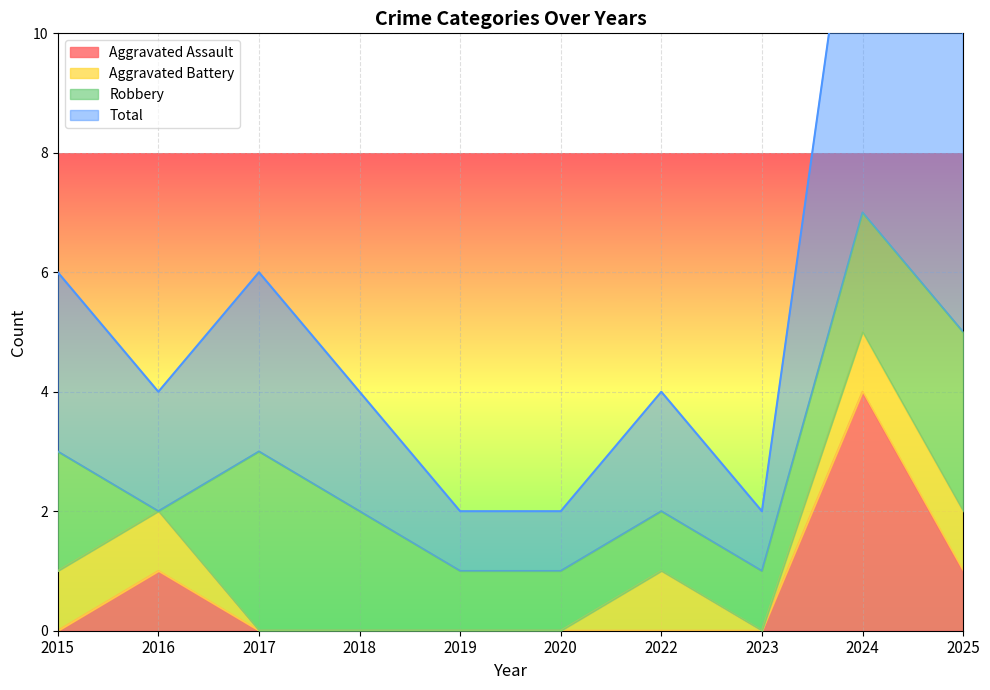

The value of Aggravated Assault at 2025 is 2. True or false?

False